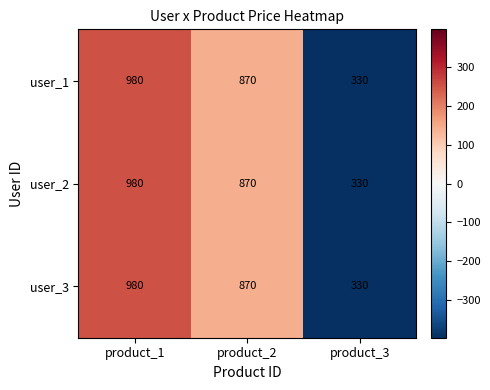

What is the highest value of the user_3 series?

980